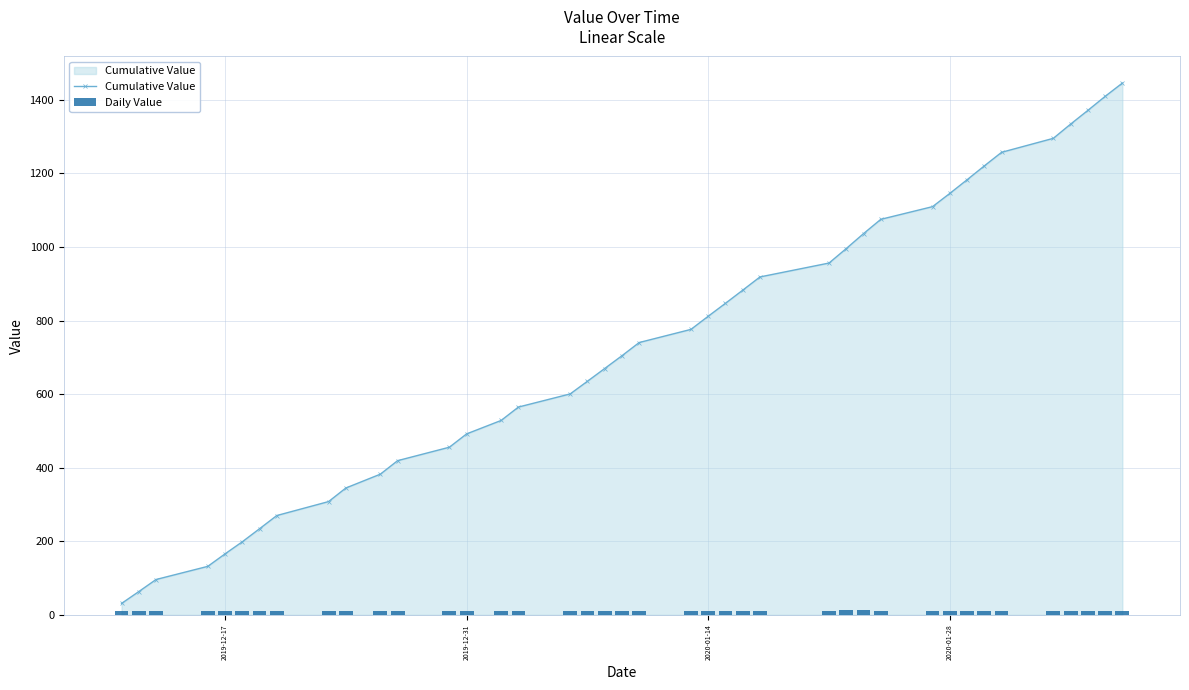

True or false: Cumulative Value has more than 2 interior local peaks.

False